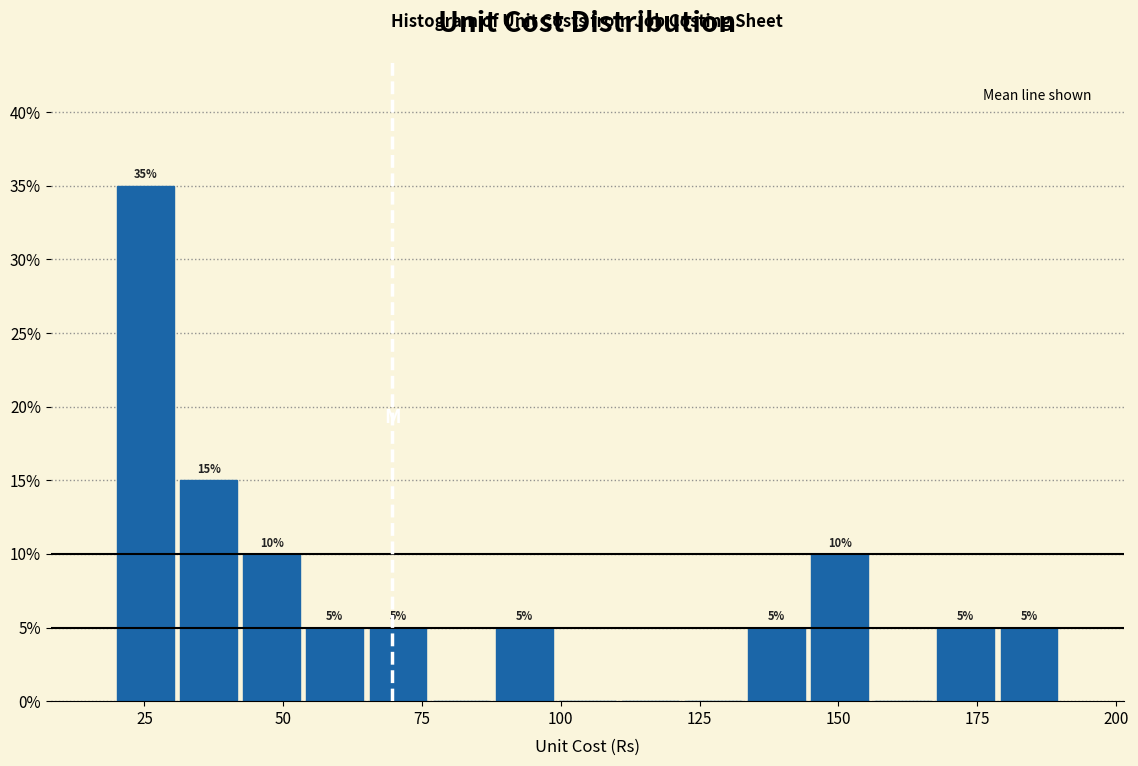

Around what value on the x-axis is the tallest bar? Give the approximate position of its centre, as read against the axis.

25